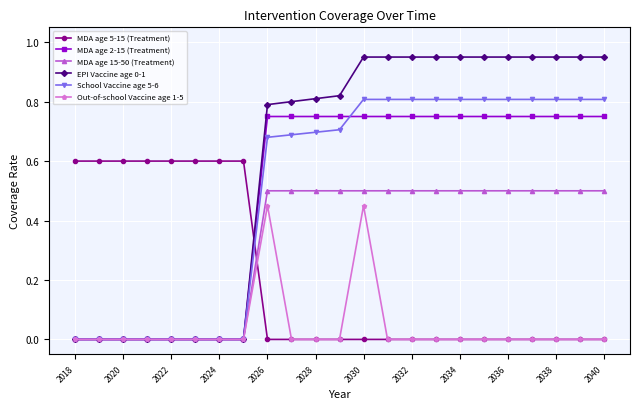

After their last crossing, which series has the higher values: EPI Vaccine age 0-1 or MDA age 5-15 (Treatment)?

EPI Vaccine age 0-1